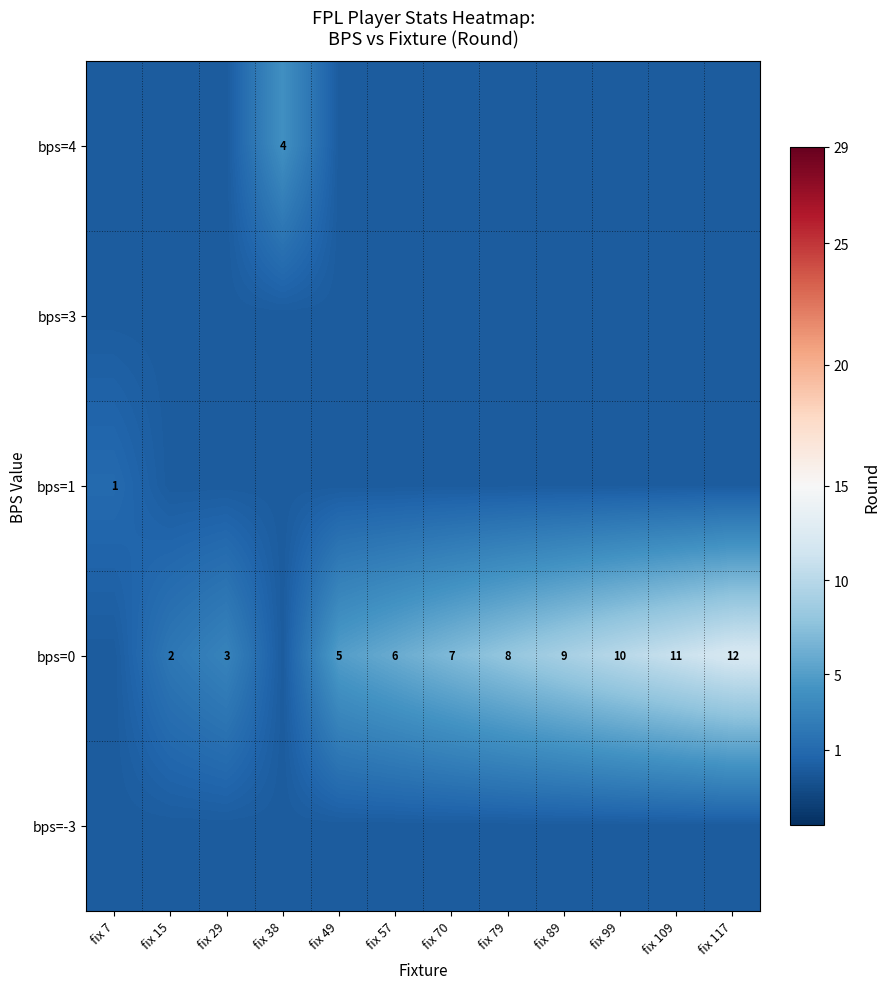

The row_1 series shows 0 at fix 57. True or false?

True